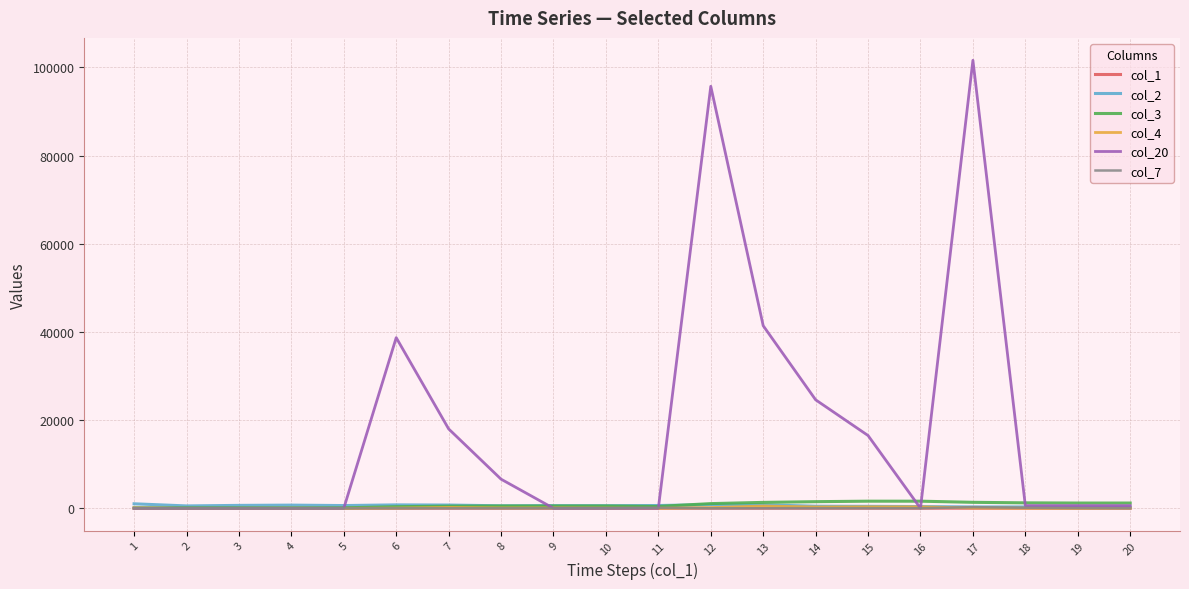

What is the spread (max minus min) of values at 1?

1017